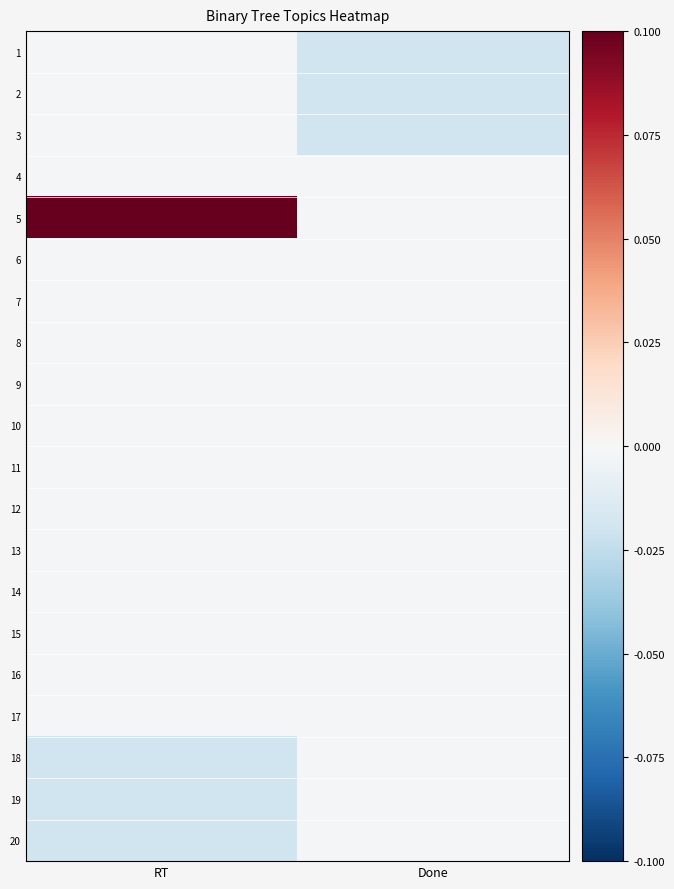

Reading left to right, extract all data points from this chart.

1: RT=-0.0	Done=-0.0
2: RT=-0.0	Done=-0.0
3: RT=-0.0	Done=-0.0
4: RT=-0.0	Done=-0.0
5: RT=0.2	Done=-0.0
6: RT=-0.0	Done=-0.0
7: RT=-0.0	Done=-0.0
8: RT=-0.0	Done=-0.0
9: RT=-0.0	Done=-0.0
10: RT=-0.0	Done=-0.0
11: RT=-0.0	Done=-0.0
12: RT=-0.0	Done=-0.0
13: RT=-0.0	Done=-0.0
14: RT=-0.0	Done=-0.0
15: RT=-0.0	Done=-0.0
16: RT=-0.0	Done=-0.0
17: RT=-0.0	Done=-0.0
18: RT=-0.0	Done=-0.0
19: RT=-0.0	Done=-0.0
20: RT=-0.0	Done=-0.0